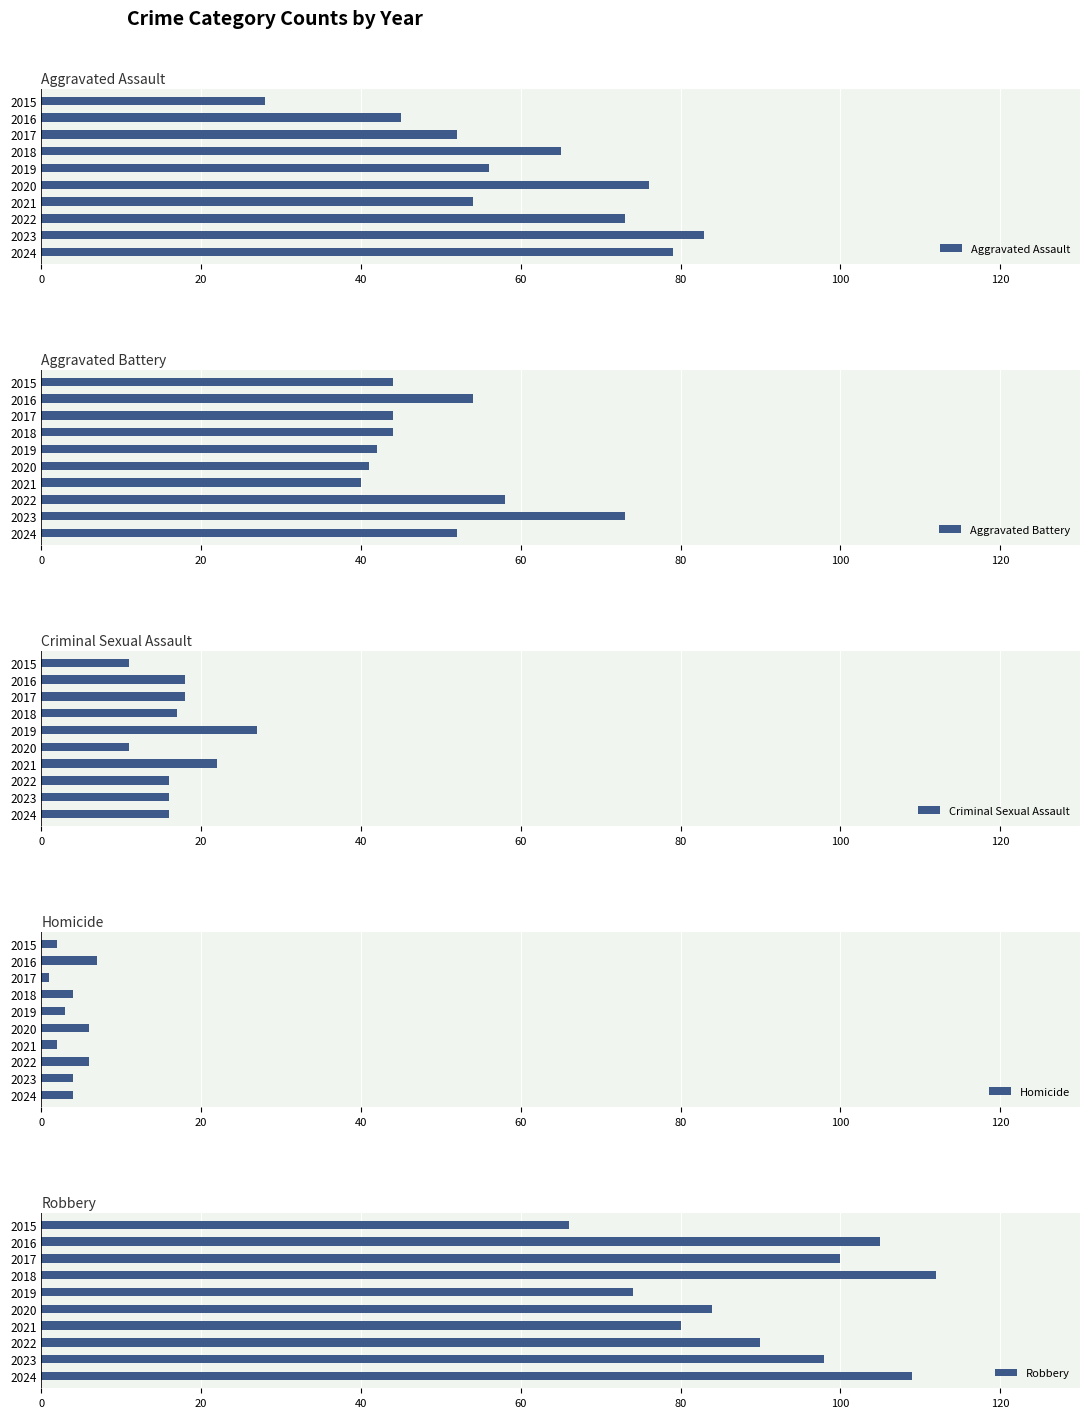

How many groups of bars are there?

10